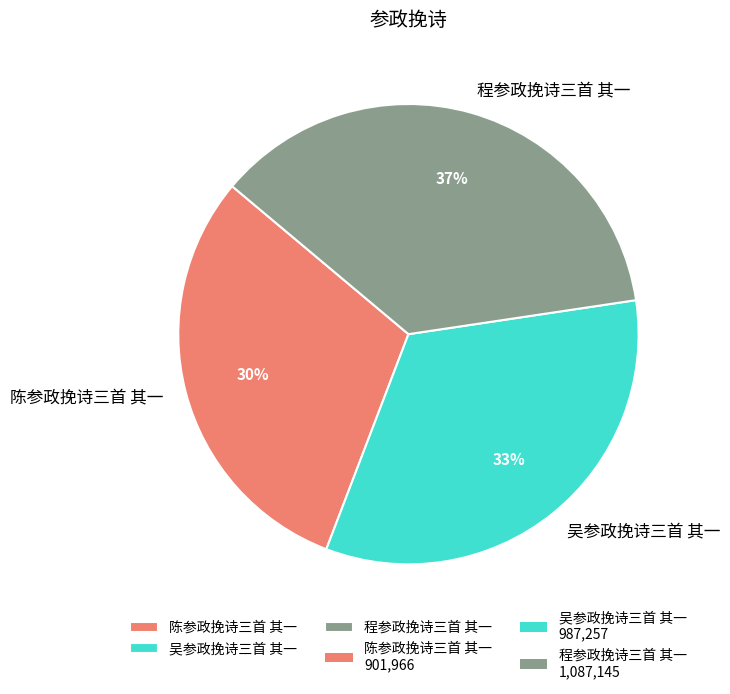

Is it true that 陈参政挽诗三首 其一 is 41% of the pie?

False